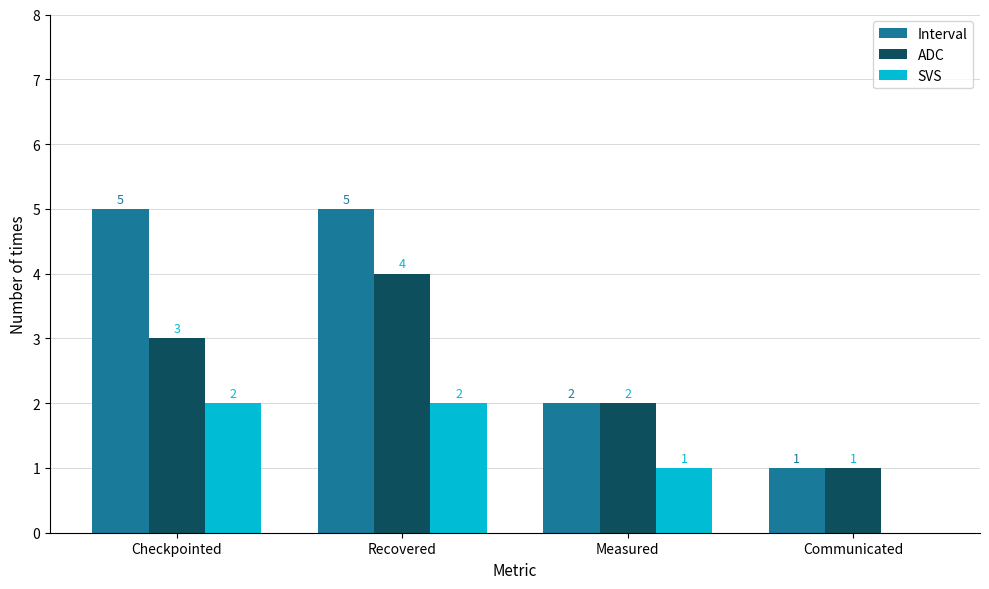

True or false: ADC has a value of 4 at Recovered.

True